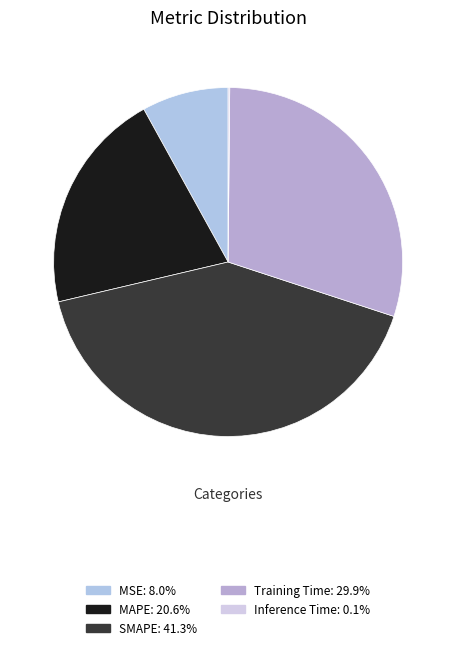

Which slice is the largest?

SMAPE